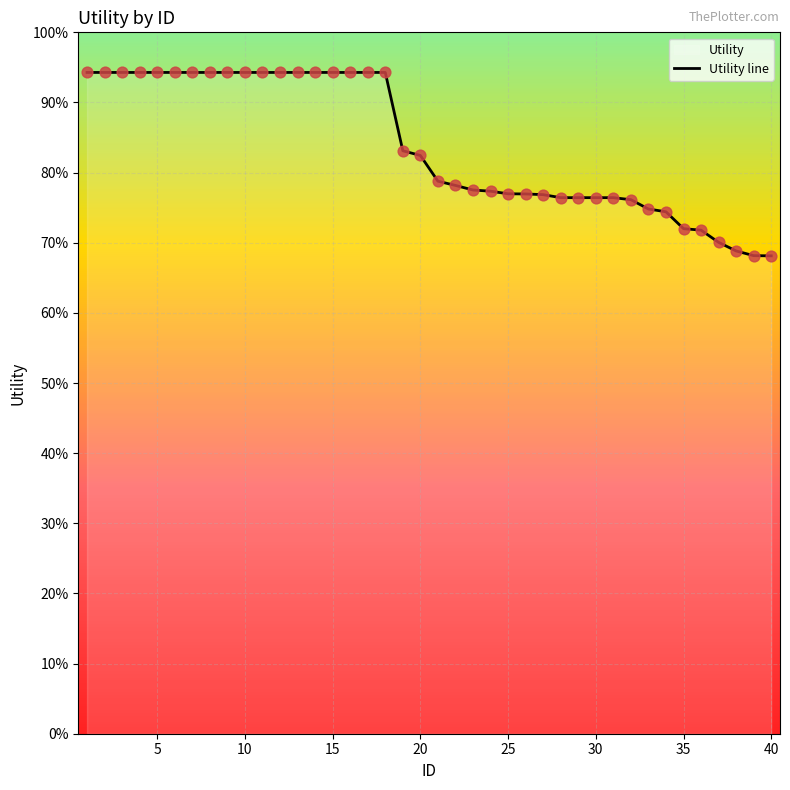

What is the ratio of the value at 0 to the value at 29?

1.2